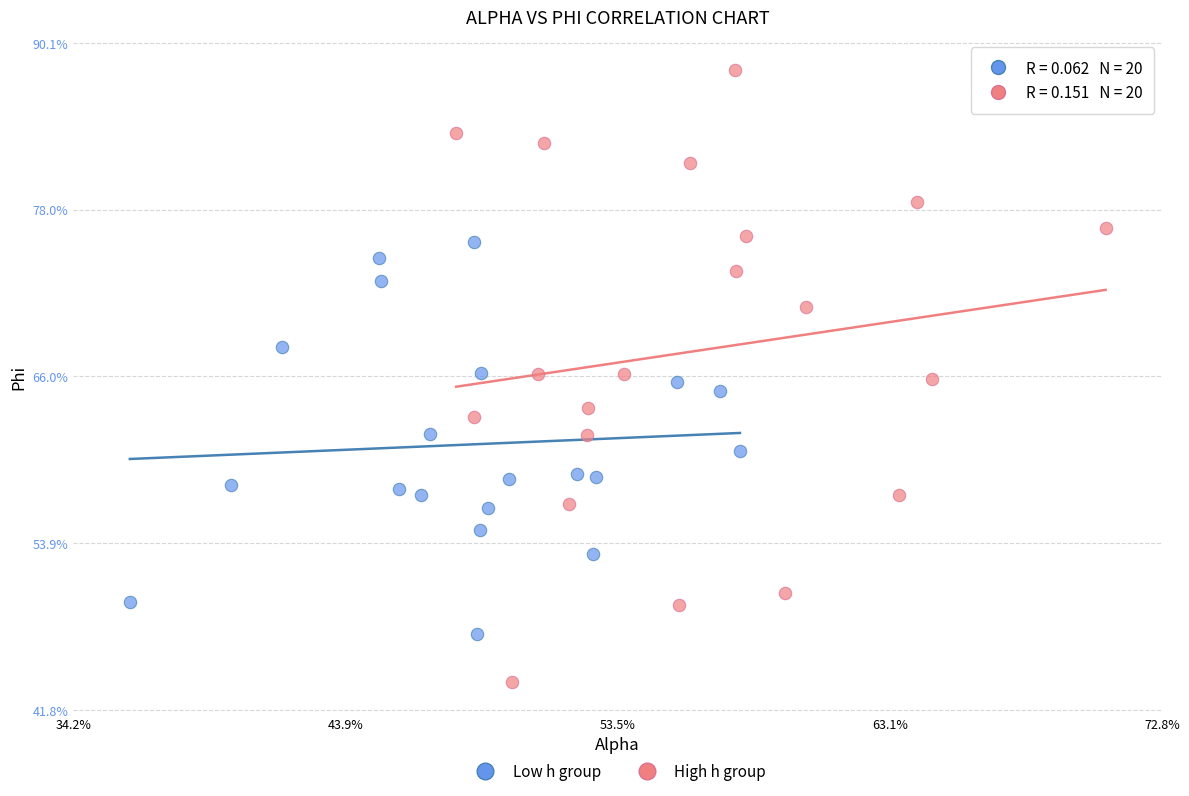

Which series has the largest Y range (max minus min)?

High h group